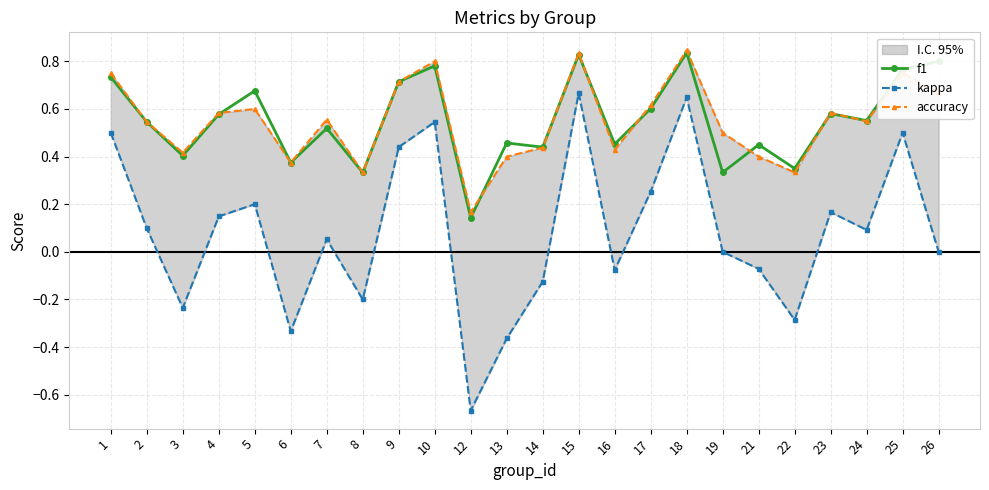

Which category has the highest value across all series?

18